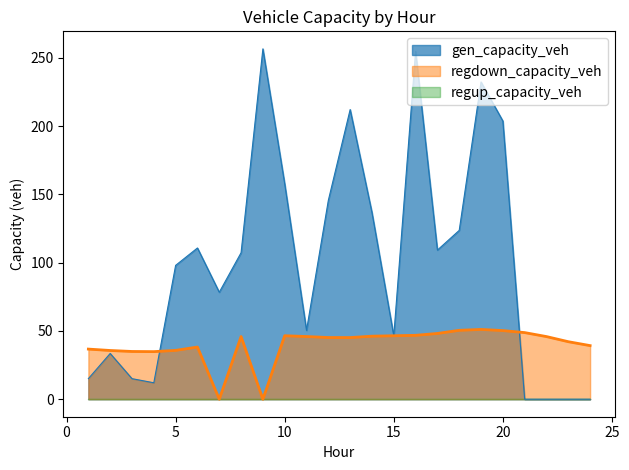

Is the value of gen_capacity_veh at 7 greater than the value of regdown_capacity_veh at 18?

Yes